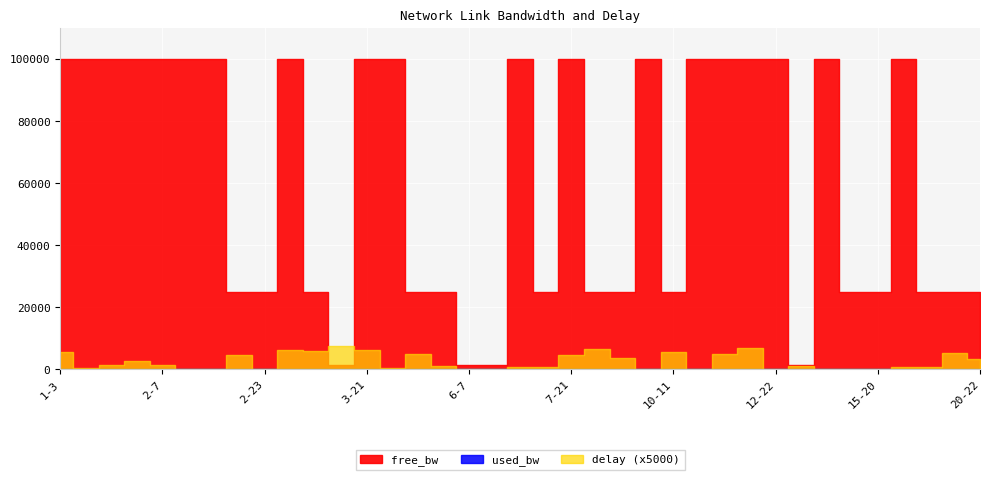

Between 2-13 and 3-10, which series saw the biggest shift?

delay